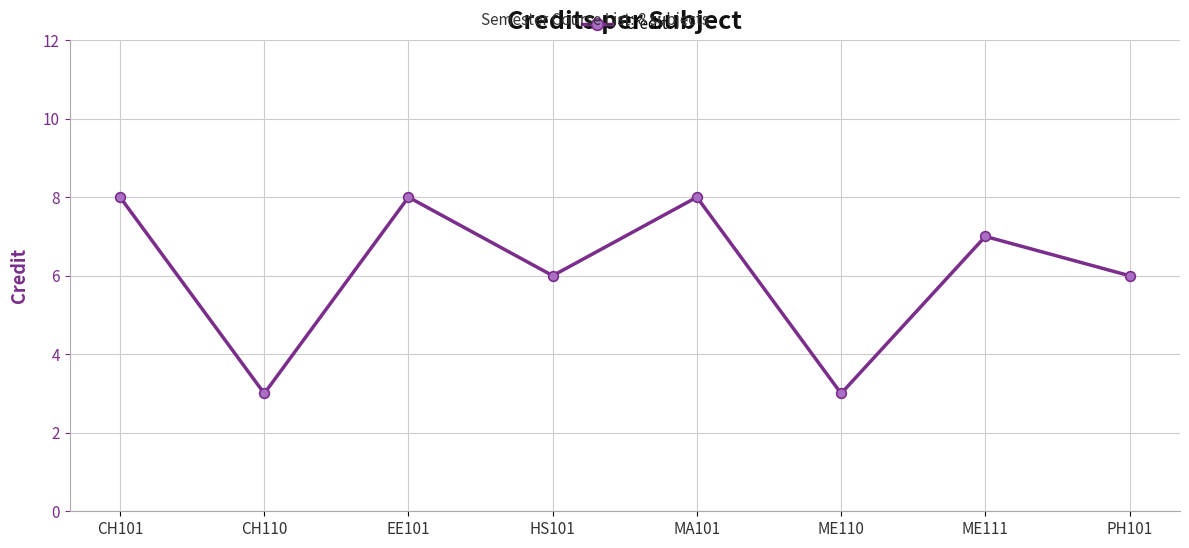

What is the label of the 3rd point from the right?

ME110